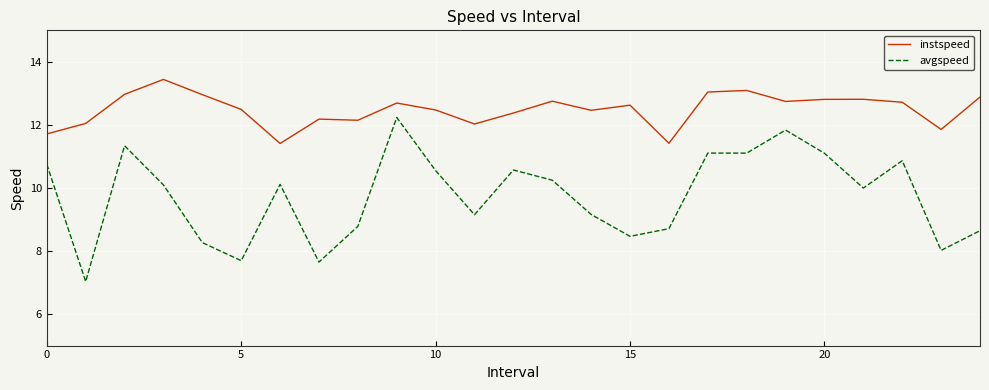

True or false: avgspeed and instspeed cross at least once.

False